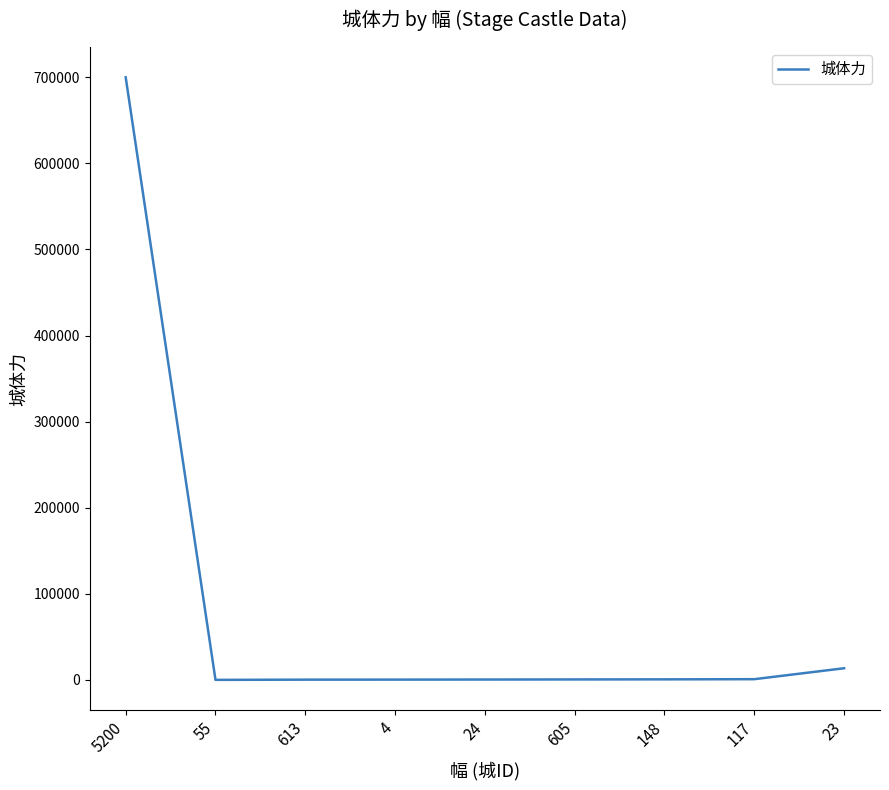

Where does the data first go above 500?

5200